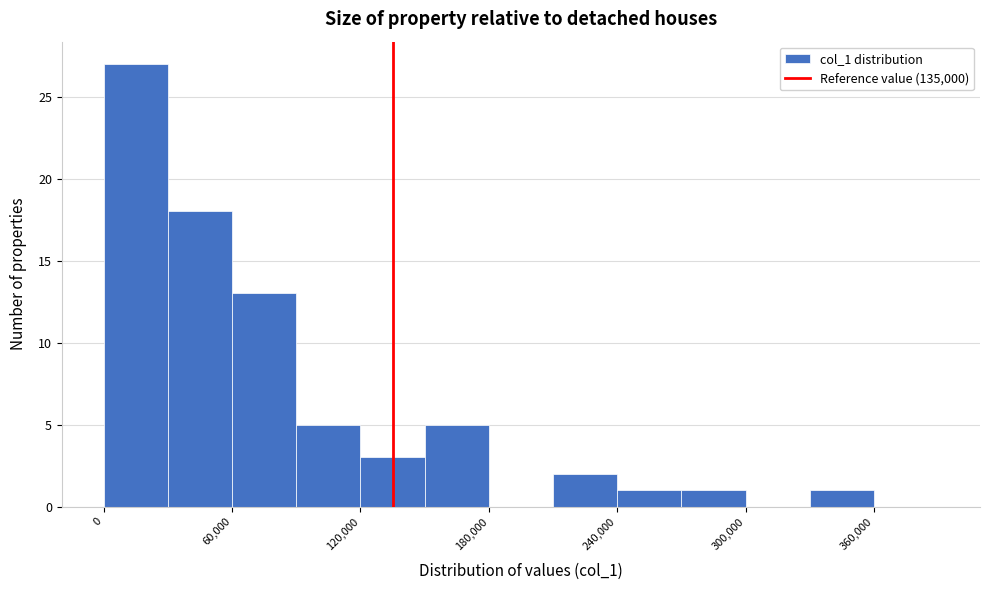

Around what value on the x-axis is the tallest bar? Give the approximate position of its centre, as read against the axis.

20000